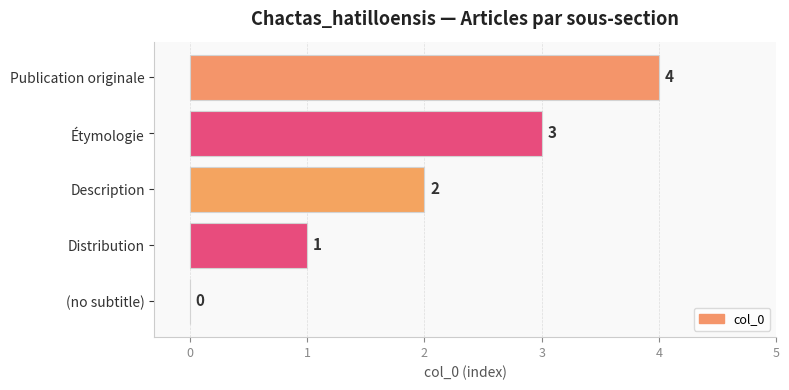

What is the change in value from Description to Publication originale?

+2